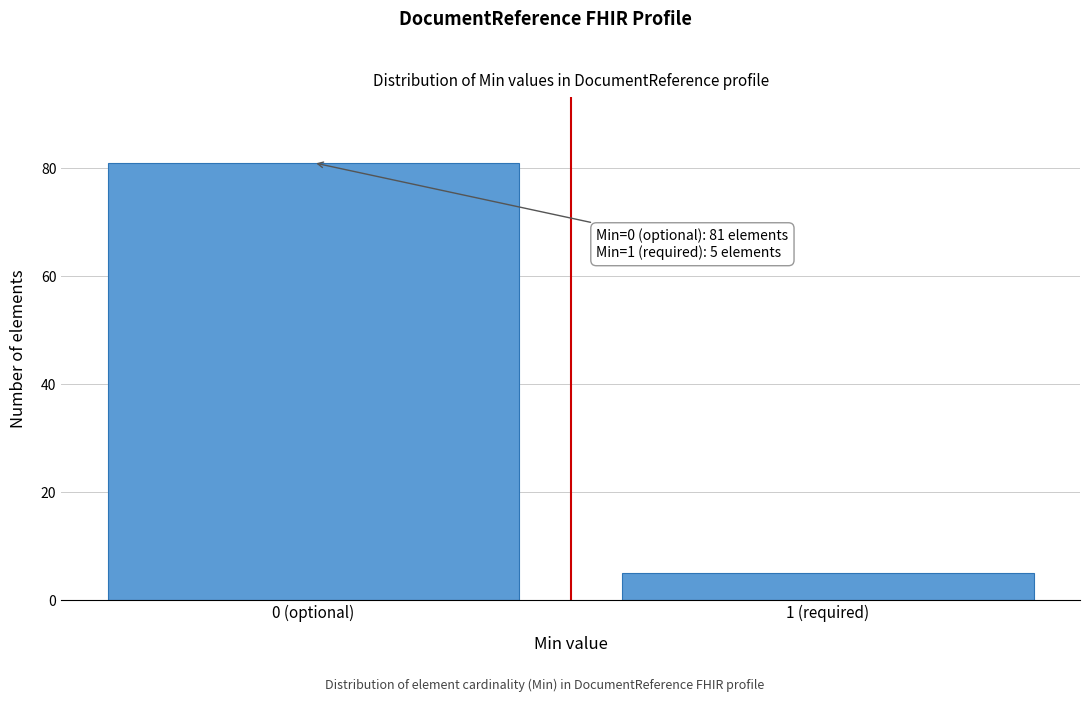

Reading left to right, extract all data points from this chart.

0 (optional)=81	1 (required)=5